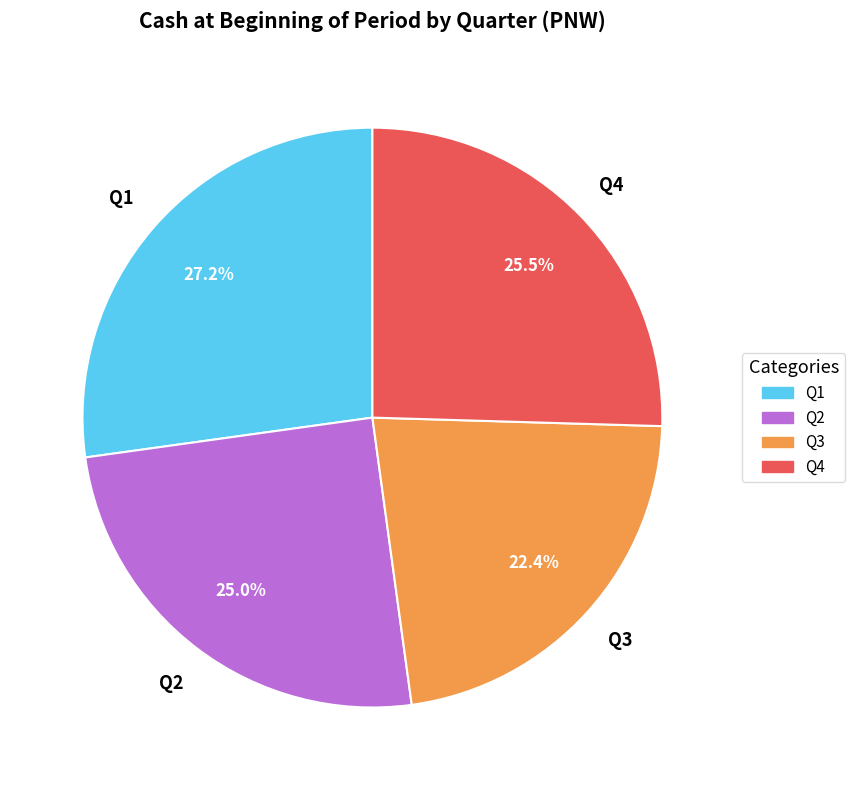

Approximately how many times larger is the value at Q3 compared to Q4?

0.9